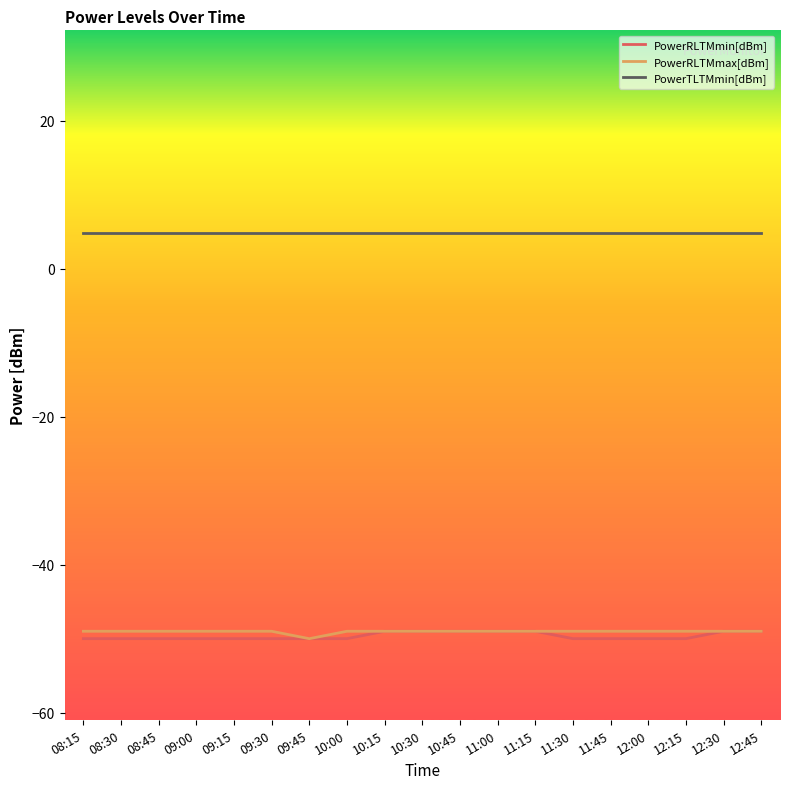

What is the spread (max minus min) of values at 09:45?

54.8